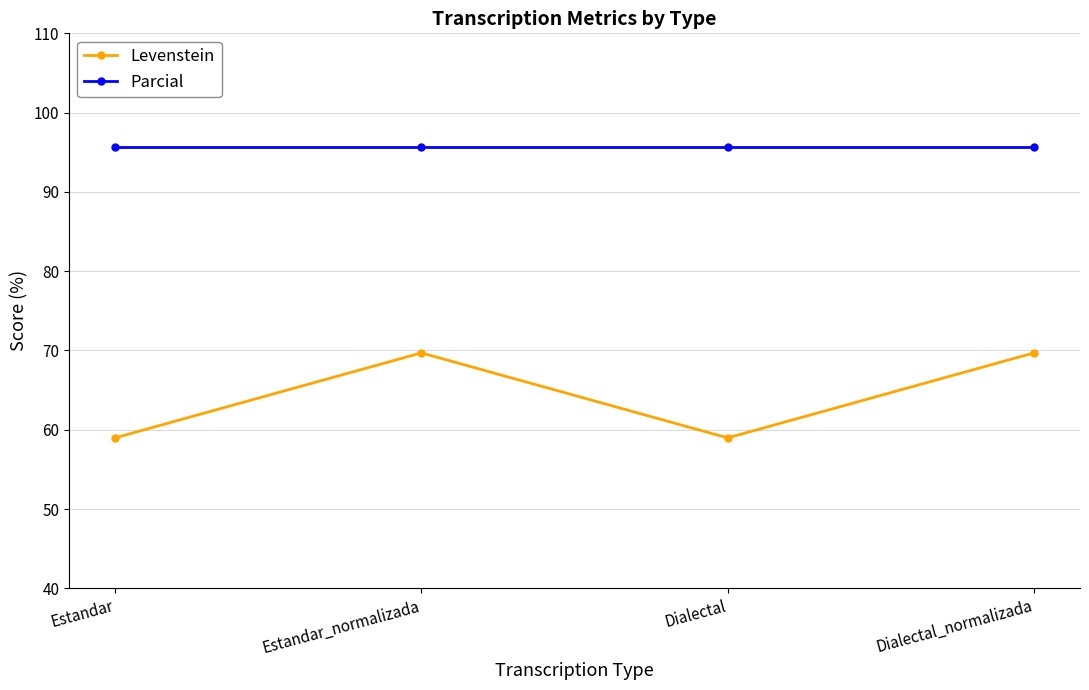

What is the highest value of the Levenstein series?

69.7